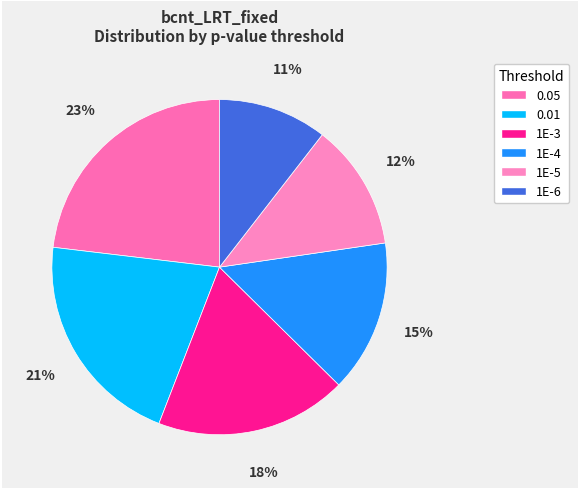

Is 0.05 the majority of the pie?

No